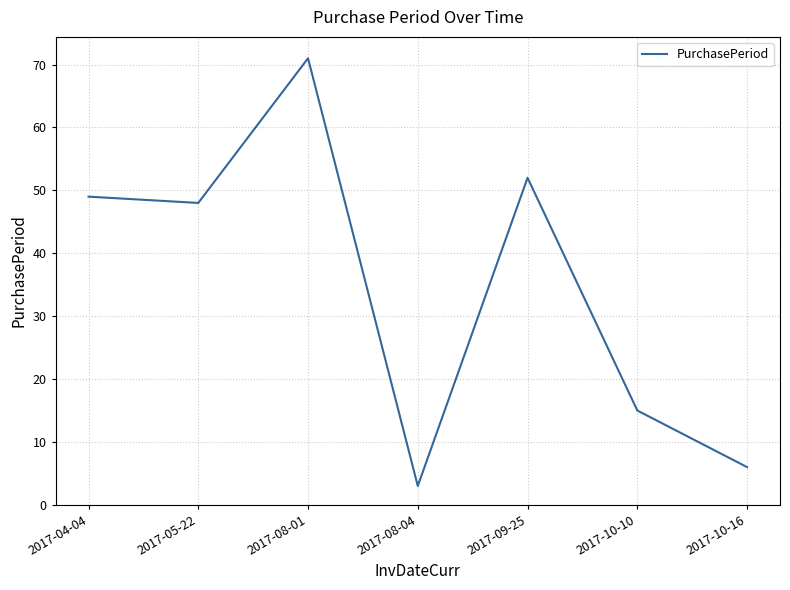

Which has a higher value, 2017-10-16 or 2017-04-04?

2017-04-04